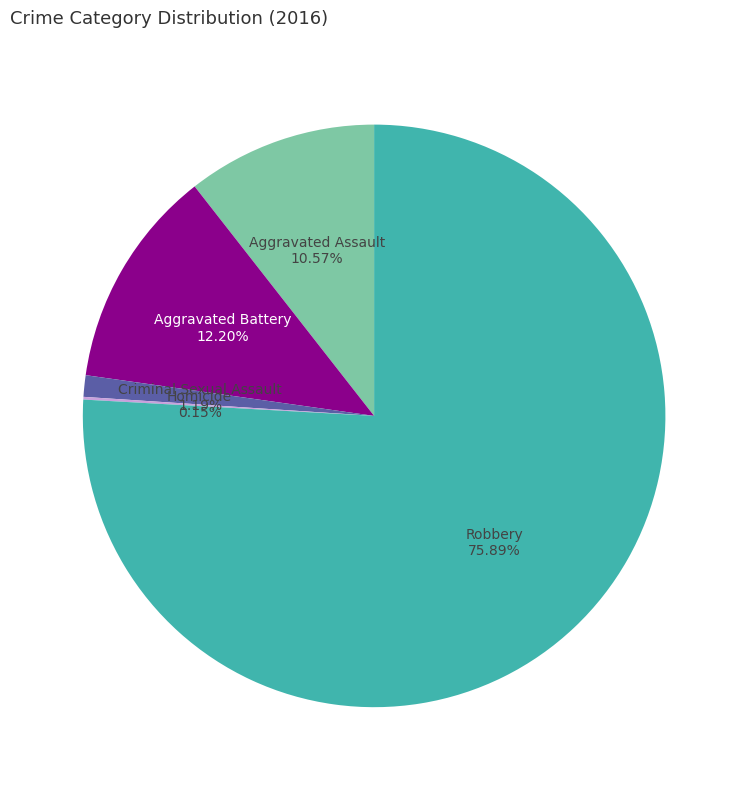

The Robbery slice represents 63% of the pie. True or false?

False